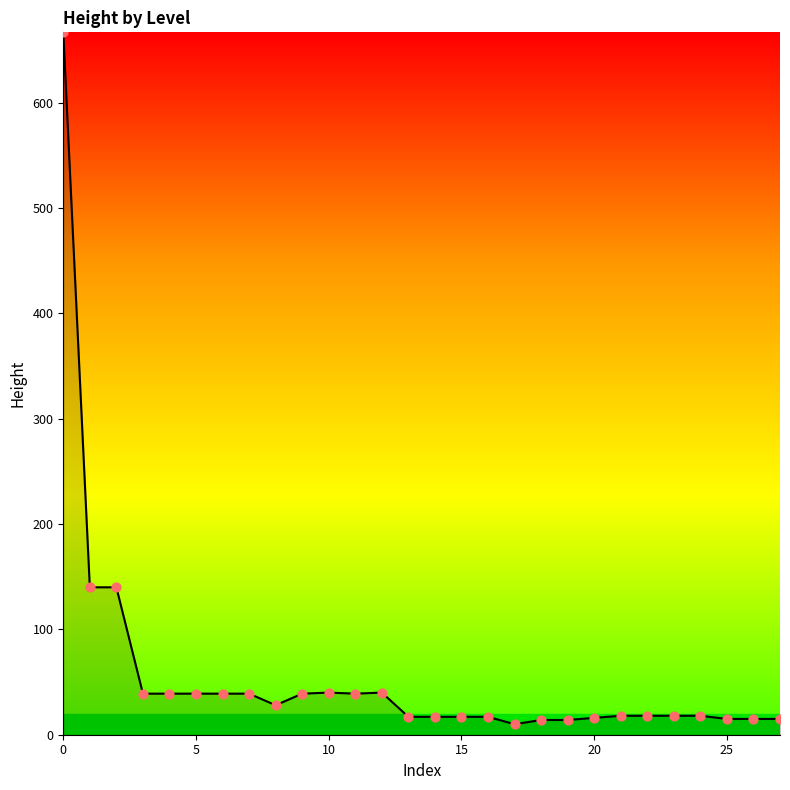

What is the greatest value displayed?

667